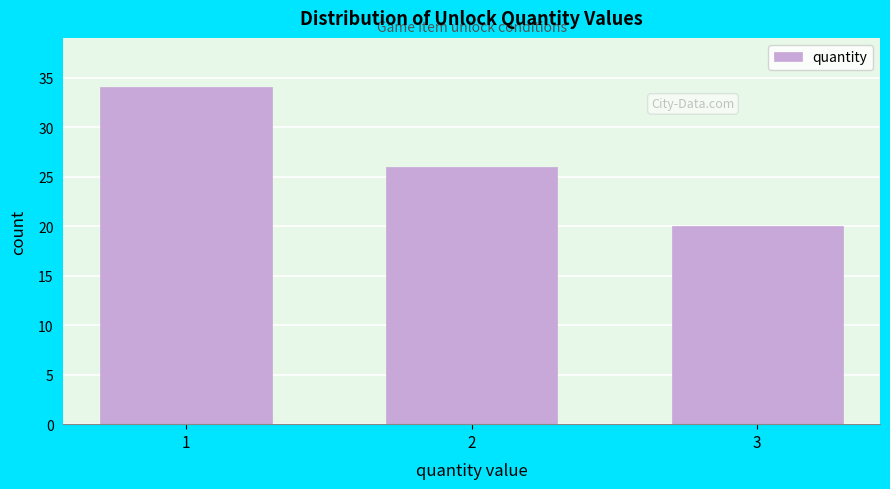

Reading left to right, extract all data points from this chart.

34	26	20